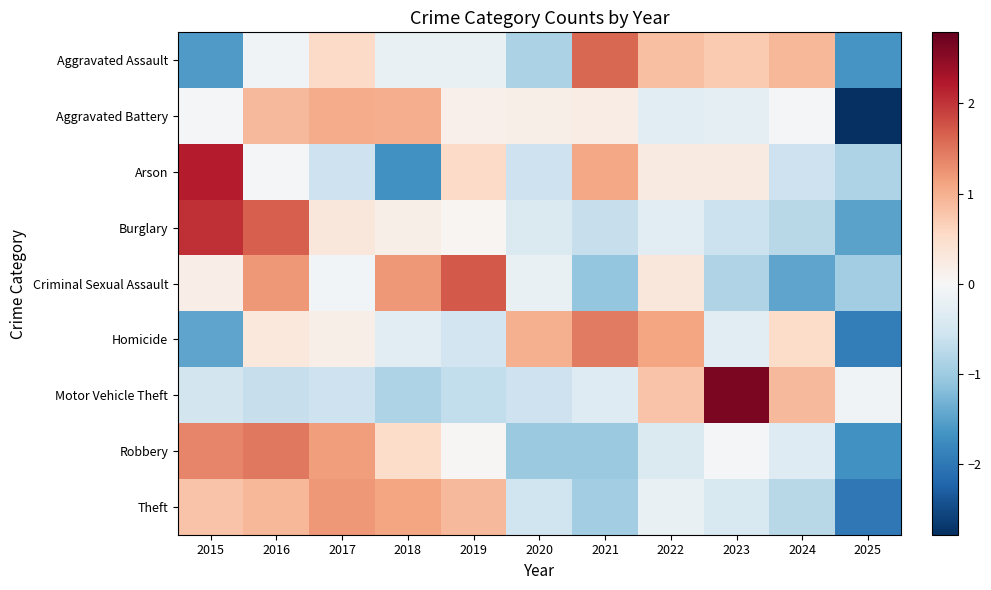

Count the number of categories in the chart.

11